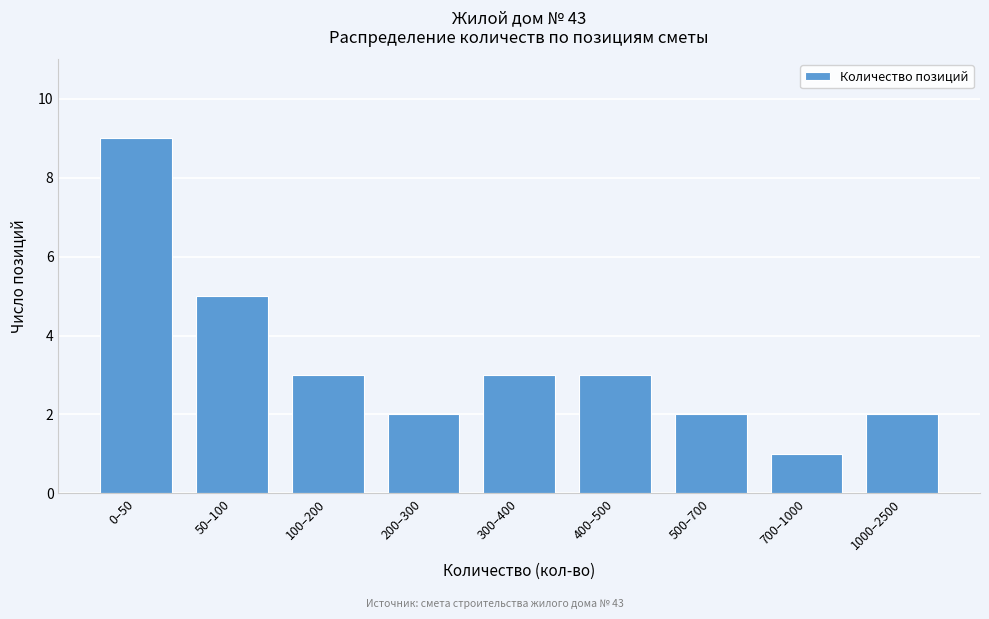

Reading right to left, what are all the values shown in this chart?

1000–2500=2	700–1000=1	500–700=2	400–500=3	300–400=3	200–300=2	100–200=3	50–100=5	0–50=9